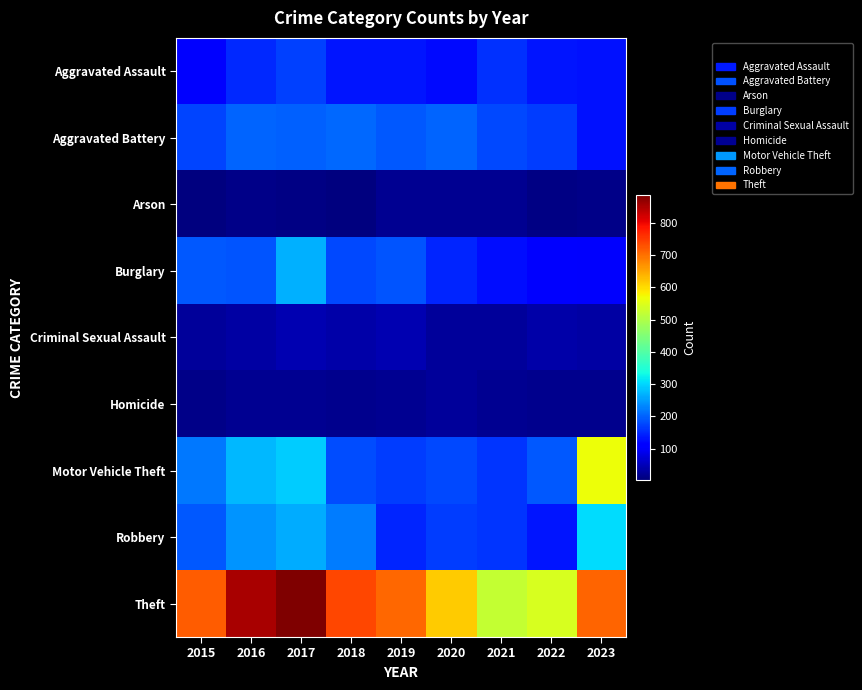

Rank the series at 2020 from highest to lowest value.

Theft, Aggravated Battery, Motor Vehicle Theft, Robbery, Burglary, Aggravated Assault, Criminal Sexual Assault, Homicide, Arson